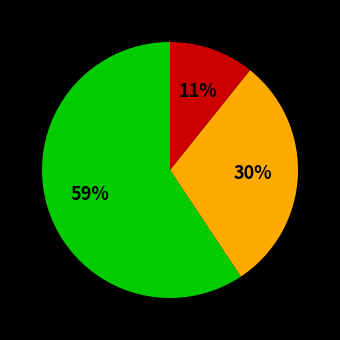

To the nearest percent, what is the average slice percentage?

33%